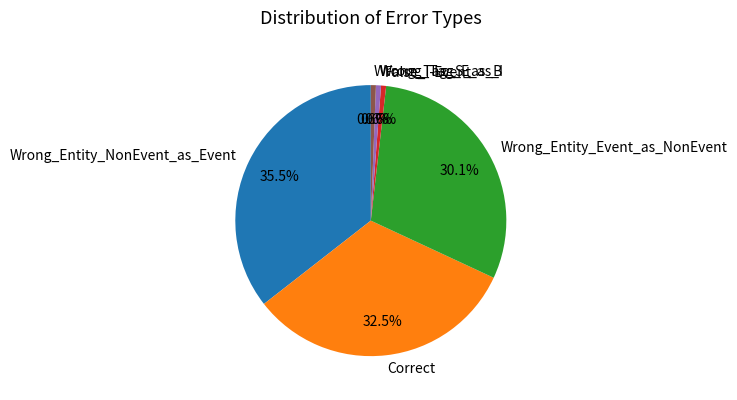

Is there a majority slice in this chart?

No